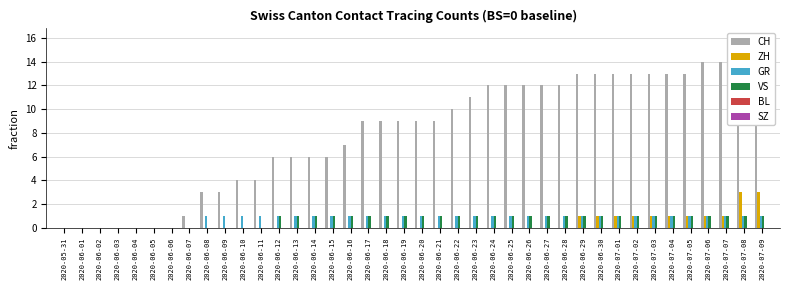

Between 2020-06-21 and 2020-06-27, which series saw the biggest shift?

CH